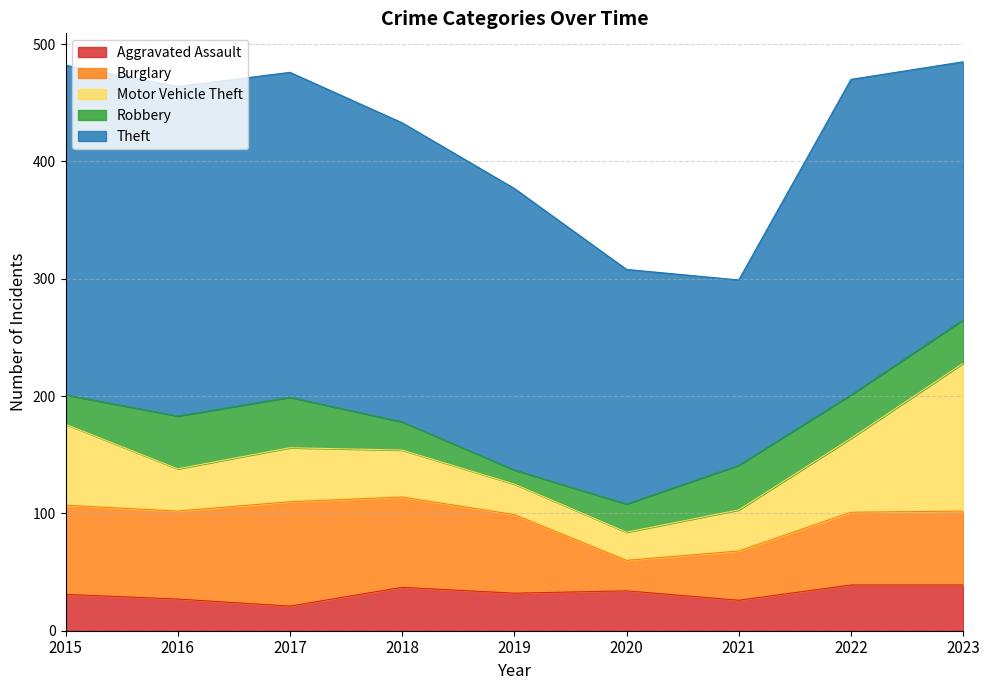

How many interior local valleys does the Motor Vehicle Theft series have?

2